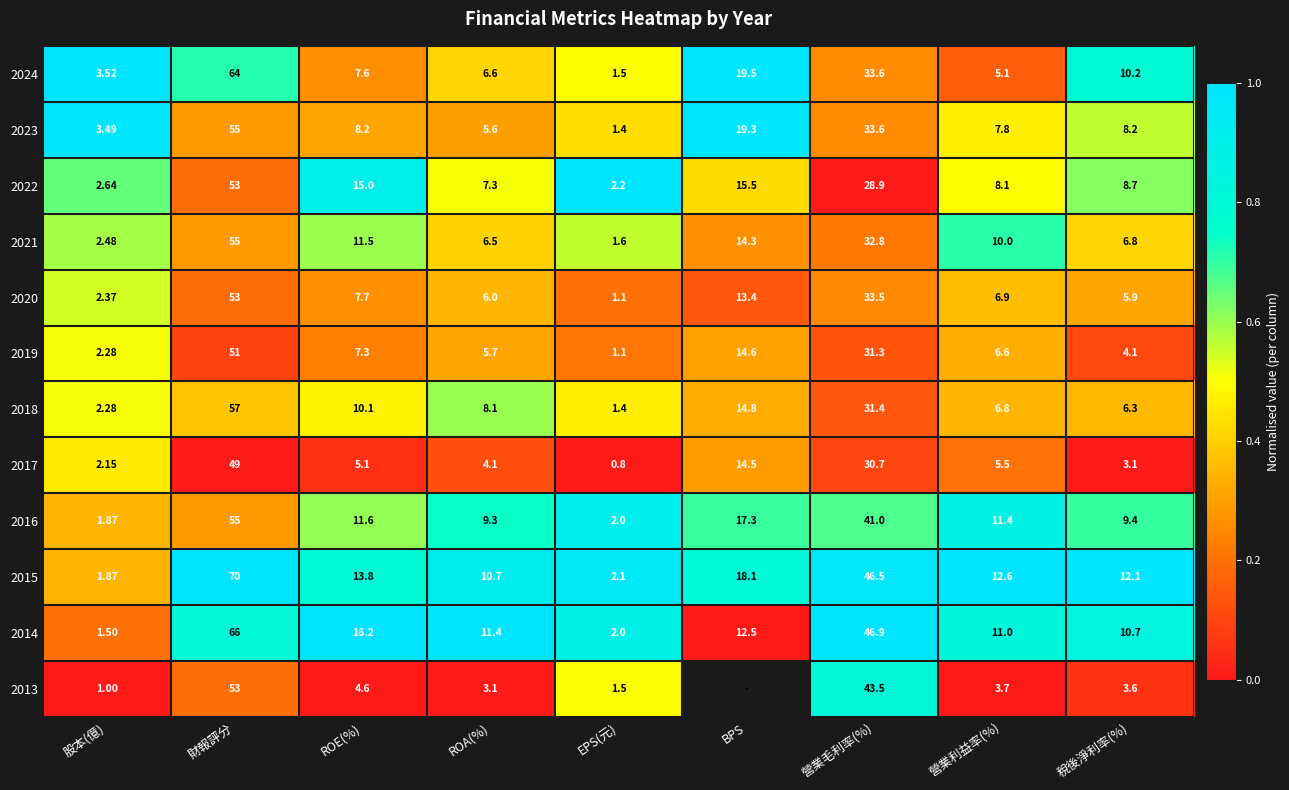

Which has a higher value, EPS(元) or 財報評分?

財報評分